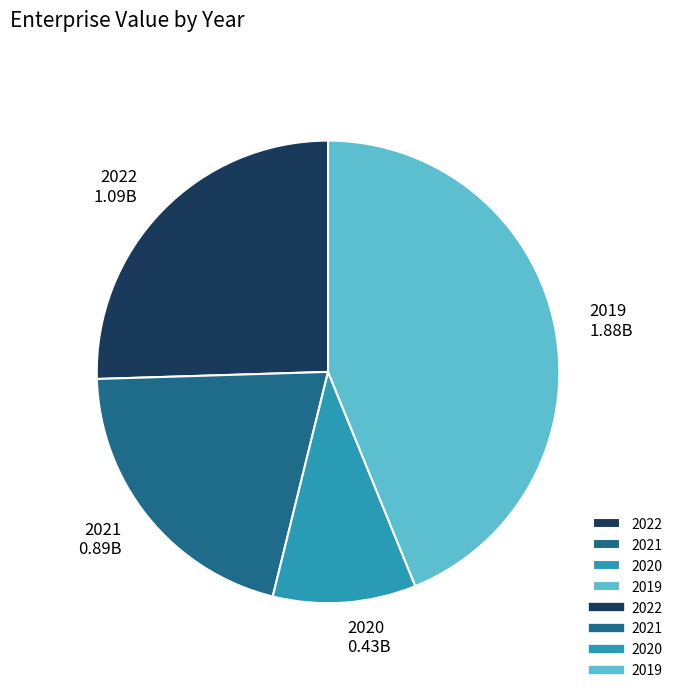

Combined, do 2021 and 2019 account for over 50%?

Yes